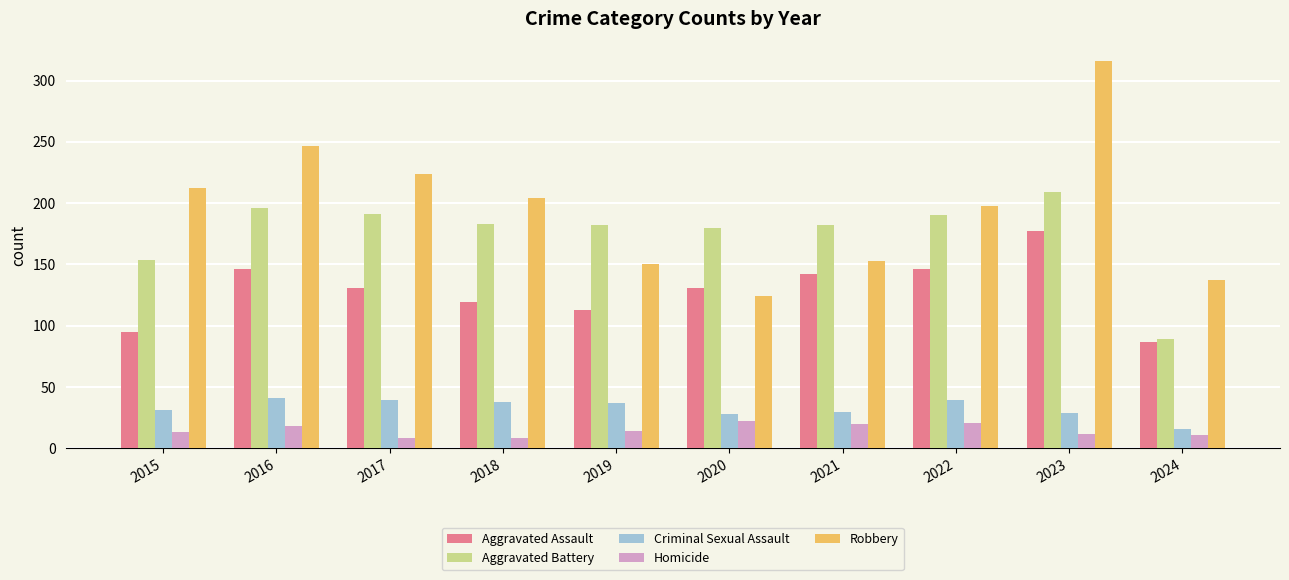

Rank the series by their maximum value, from highest to lowest.

Robbery, Aggravated Battery, Aggravated Assault, Criminal Sexual Assault, Homicide